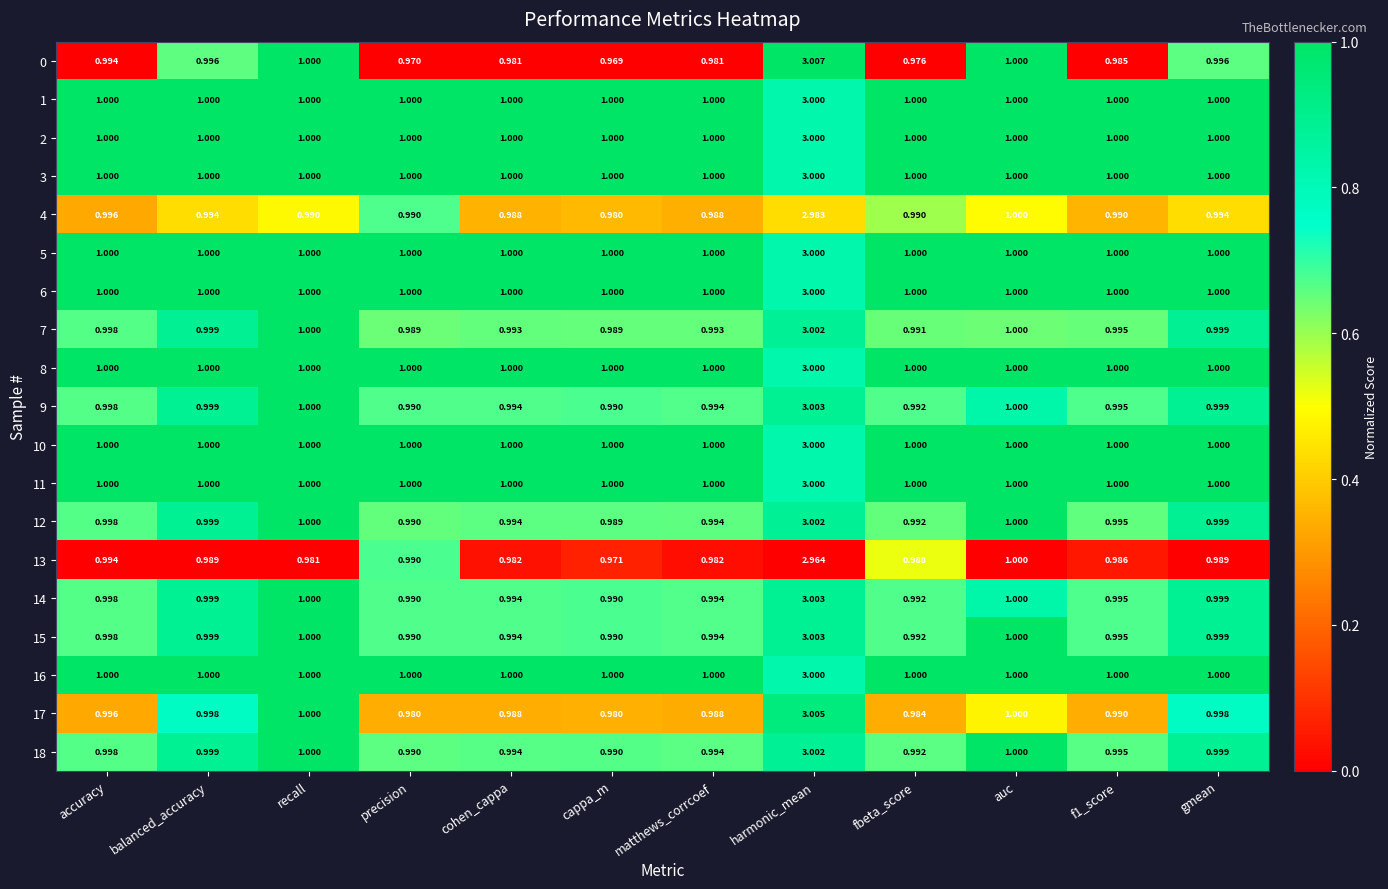

Which category has the highest value in the 6 series?

harmonic_mean